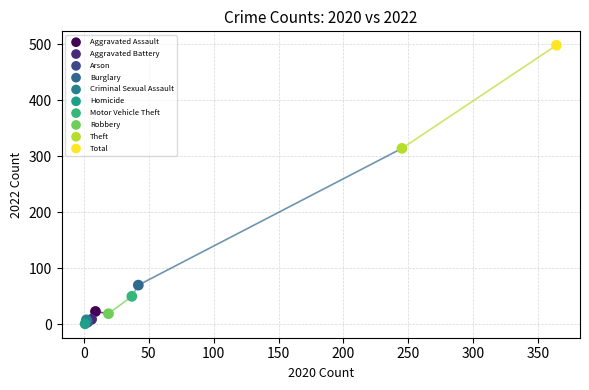

Which series contains the highest Y value?

Total